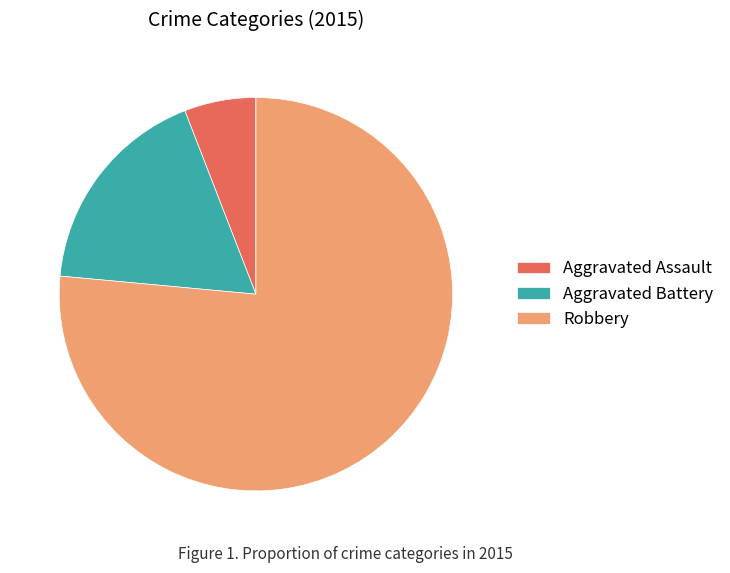

What is the largest slice in the pie chart?

Robbery